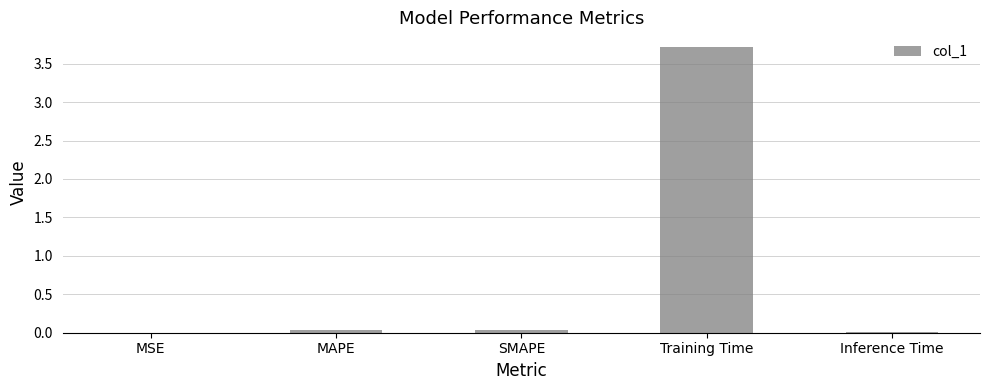

The chart shows a value of 0.0 at MAPE. True or false?

True